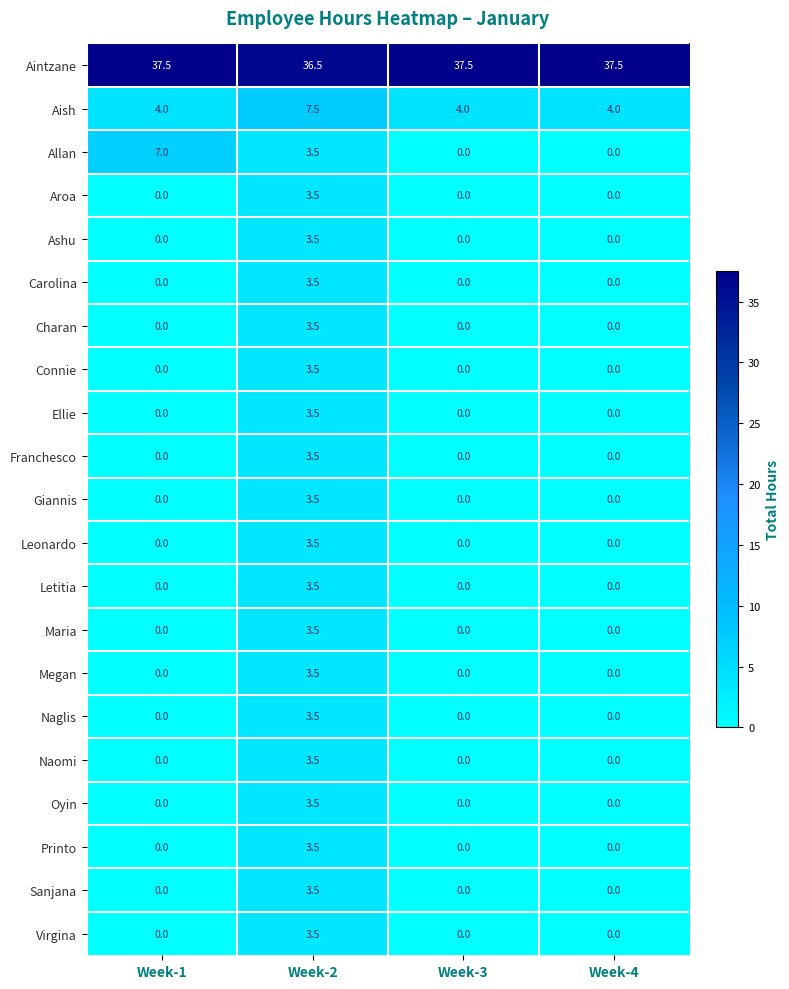

Count the Giannis values in the range 0 to 3.

3